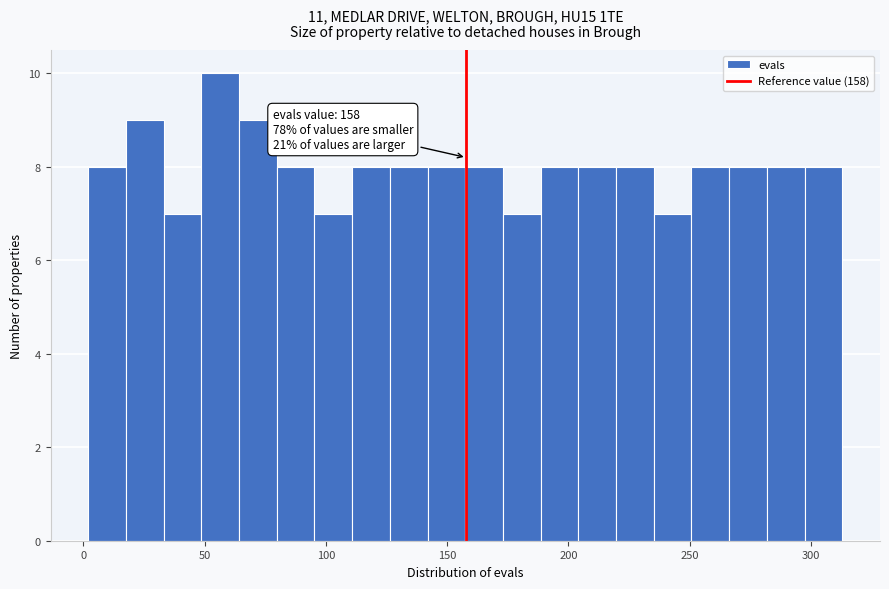

Read against the x-axis, roughly where is the centre of the tallest bar?

55